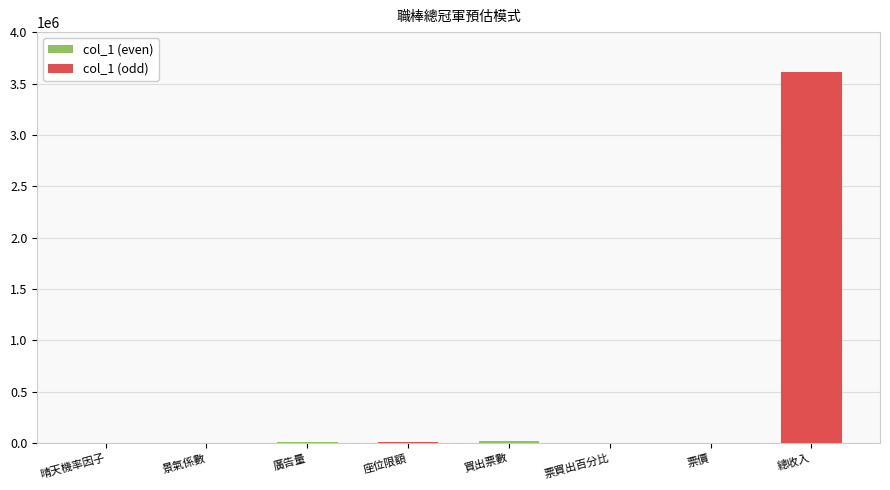

What is the sum of all values?

3654822.7